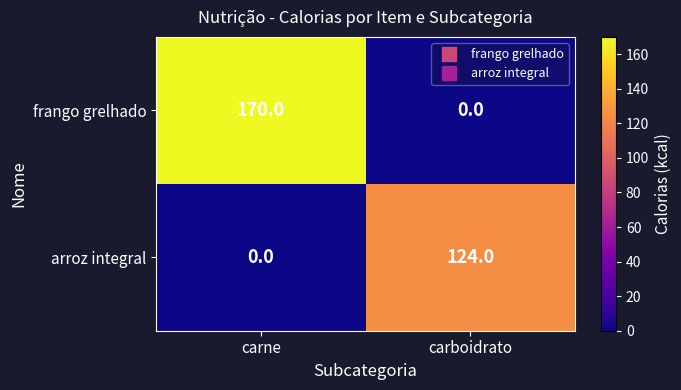

How many categories are shown in the chart?

2